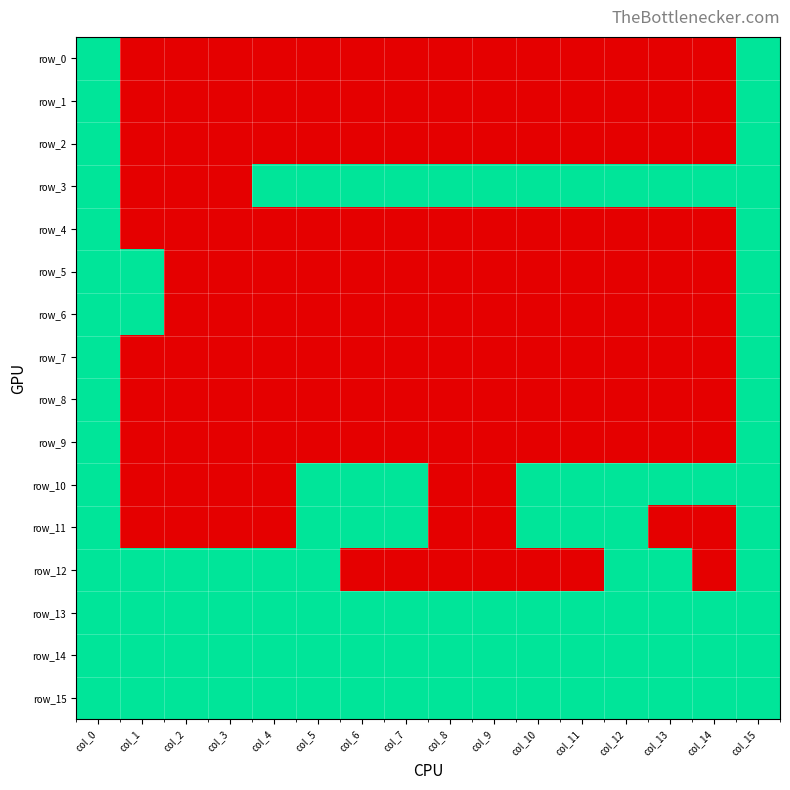

True or false: row_10 has a value of 1 at col_10.

True